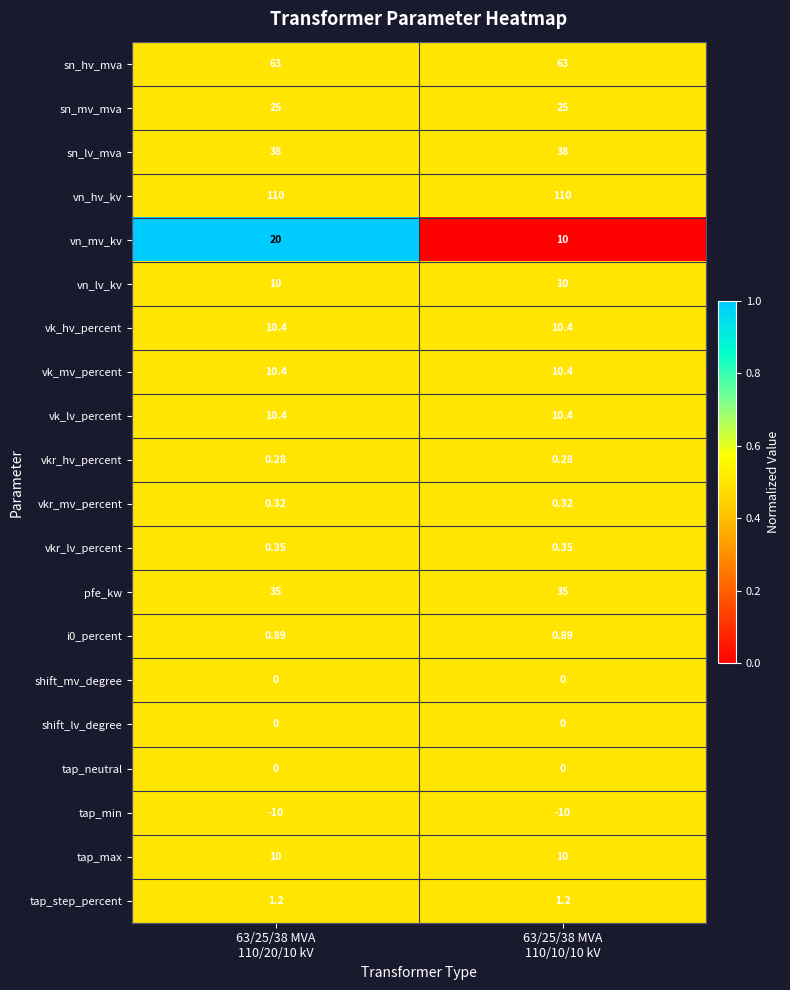

Which series has the widest spread of values?

vn_mv_kv